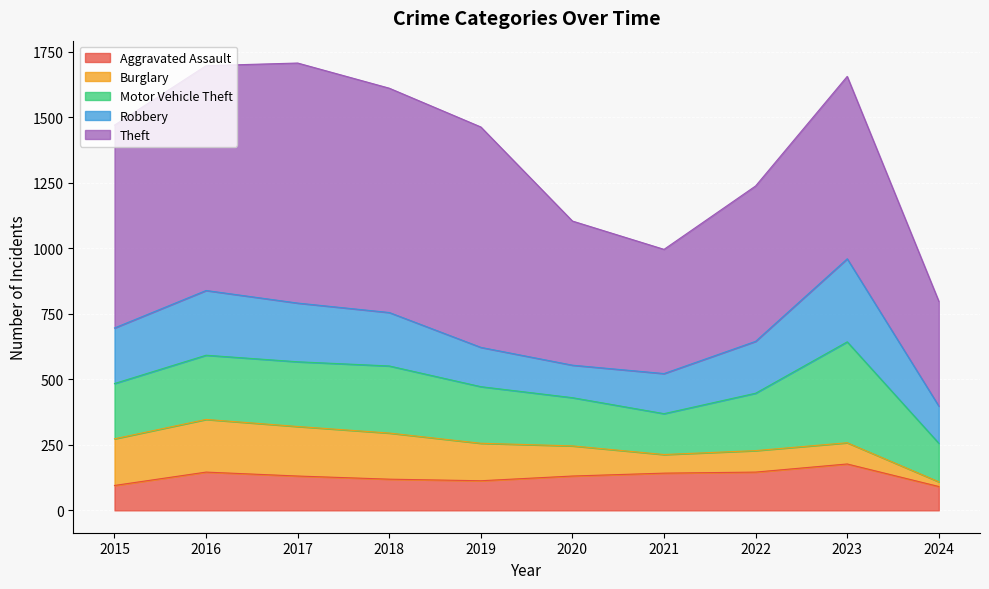

What is the difference between the second highest and second lowest values in the Motor Vehicle Theft series?

100